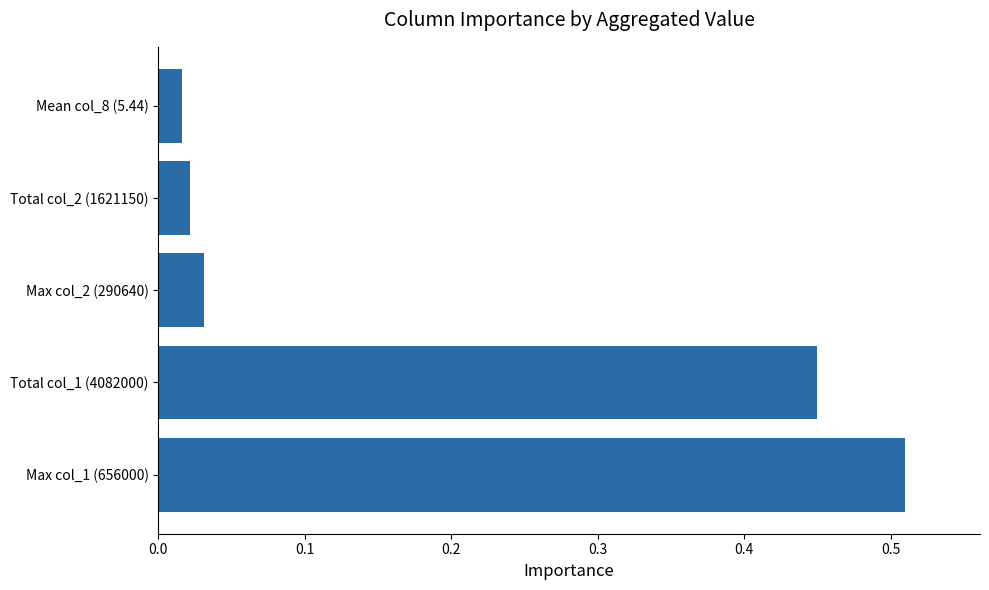

Rank the categories by value from lowest to highest.

Mean col_8 (5.44), Total col_2 (1621150), Max col_2 (290640), Total col_1 (4082000), Max col_1 (656000)